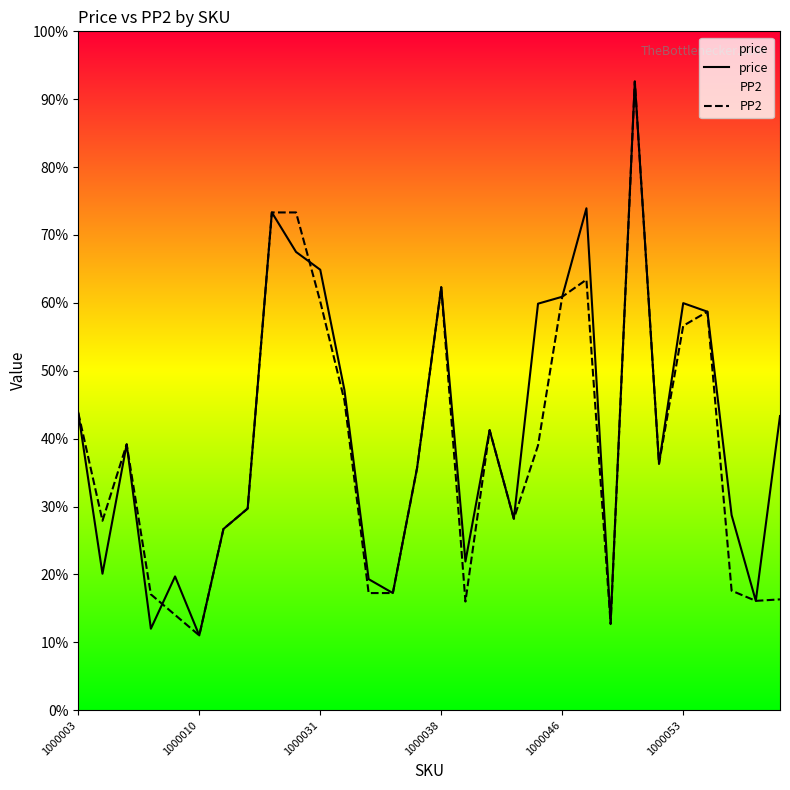

Rank the series at 29 from highest to lowest value.

price, PP2